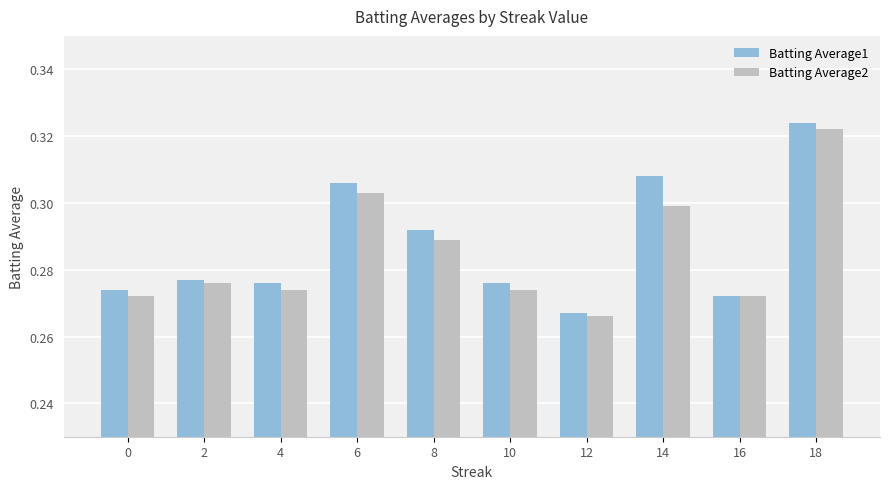

How many data points does each series have?

10